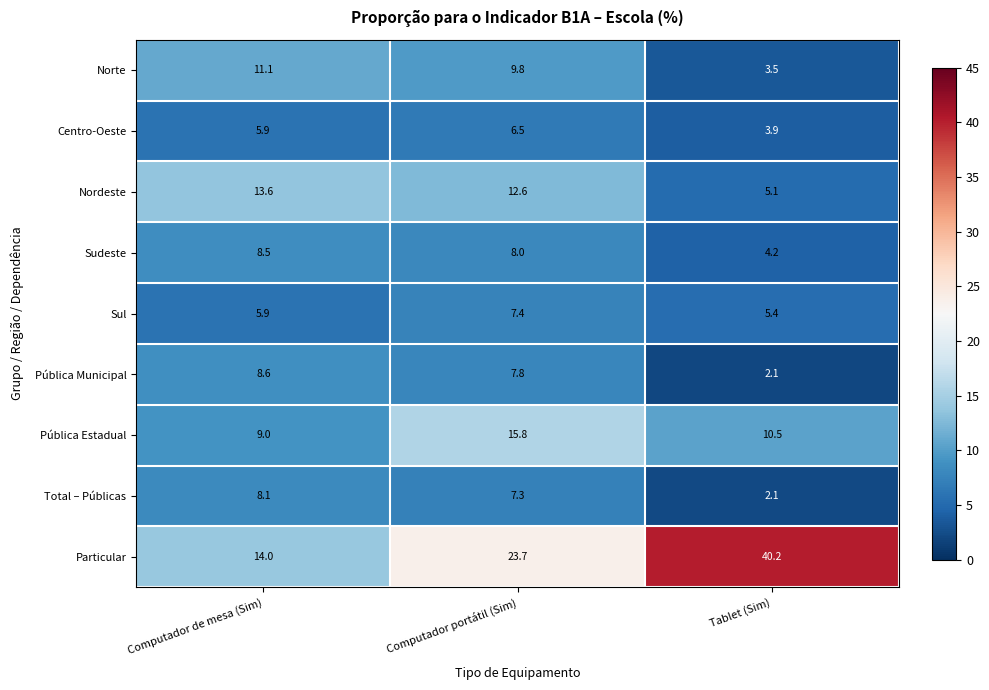

What is the spread (max minus min) of values at Computador de mesa (Sim)?

8.1